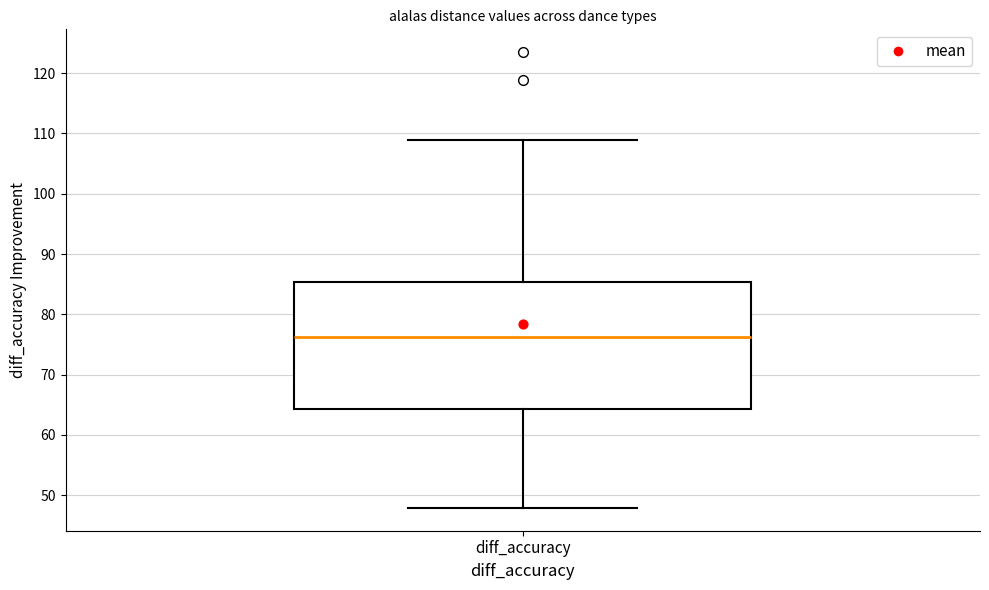

Where does the upper whisker of the box for diff_accuracy end on the y-axis? The values are not printed on the chart, so give them approximately, as read against the axis.

109